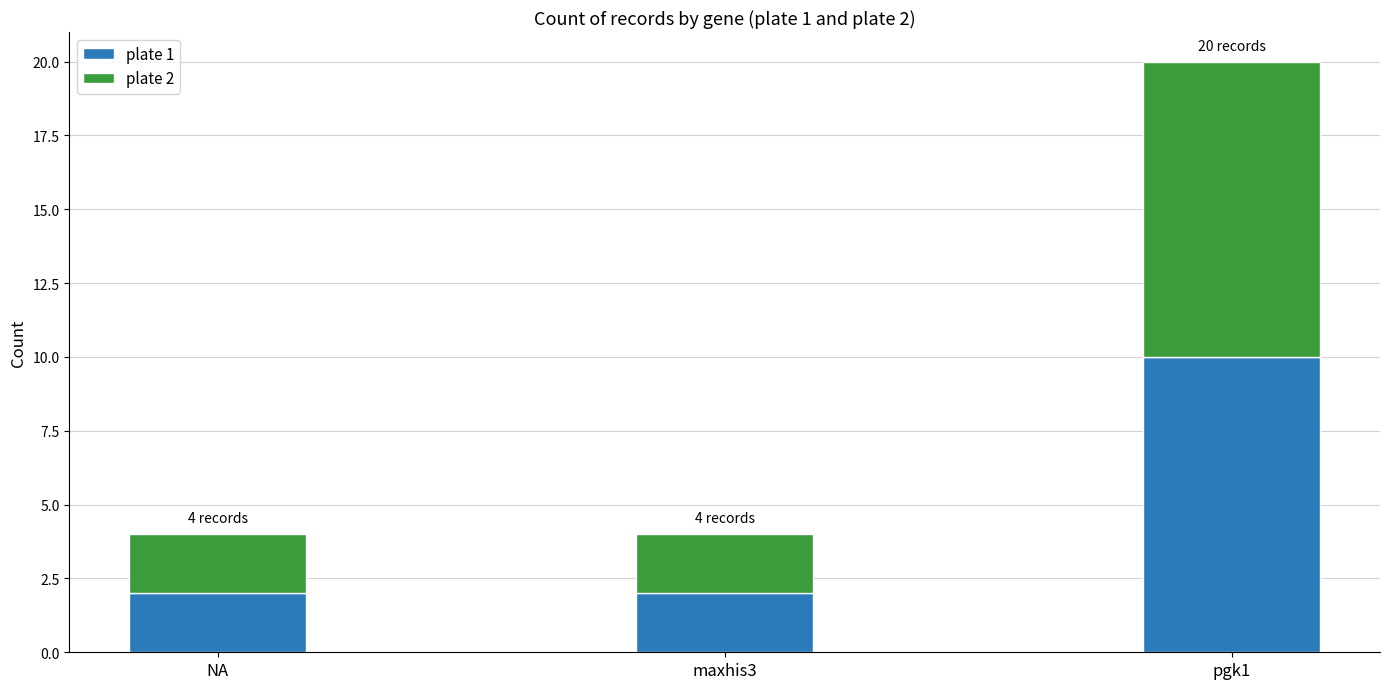

How many series are shown in this chart?

2